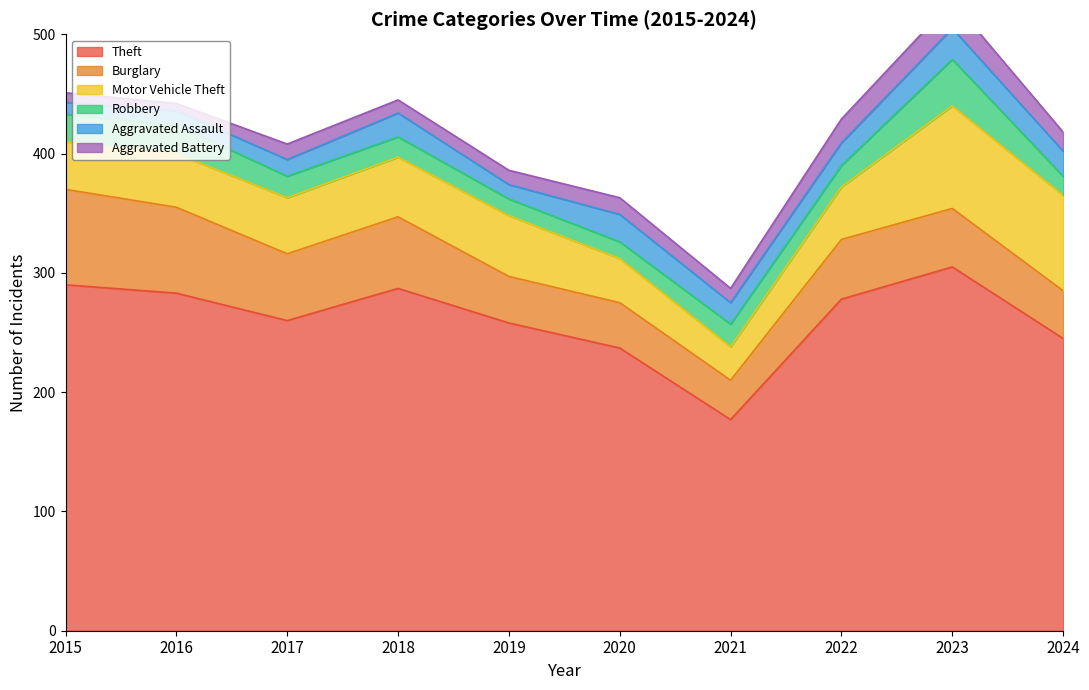

True or false: Burglary has a value of 50 at 2022.

True